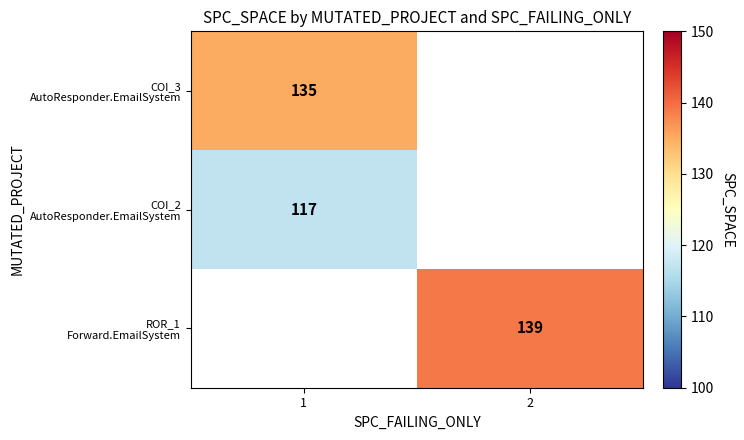

At how many categories does at least one series exceed 117?

2